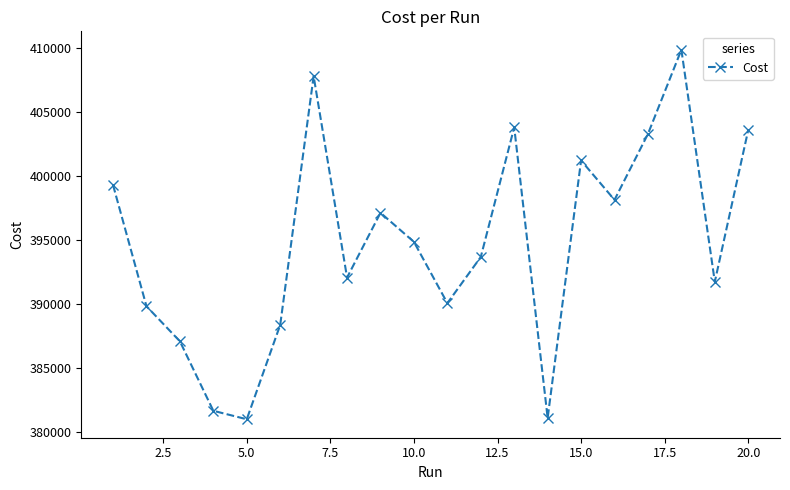

What is the difference between the maximum and second lowest values?

28763.0